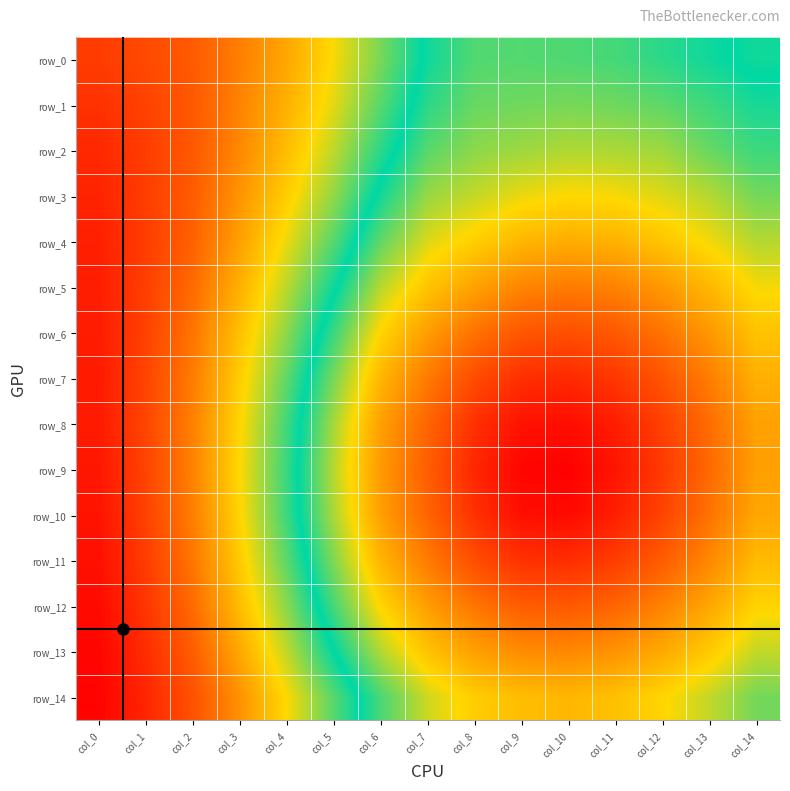

The row_1 series shows 0.6 at col_3. True or false?

True